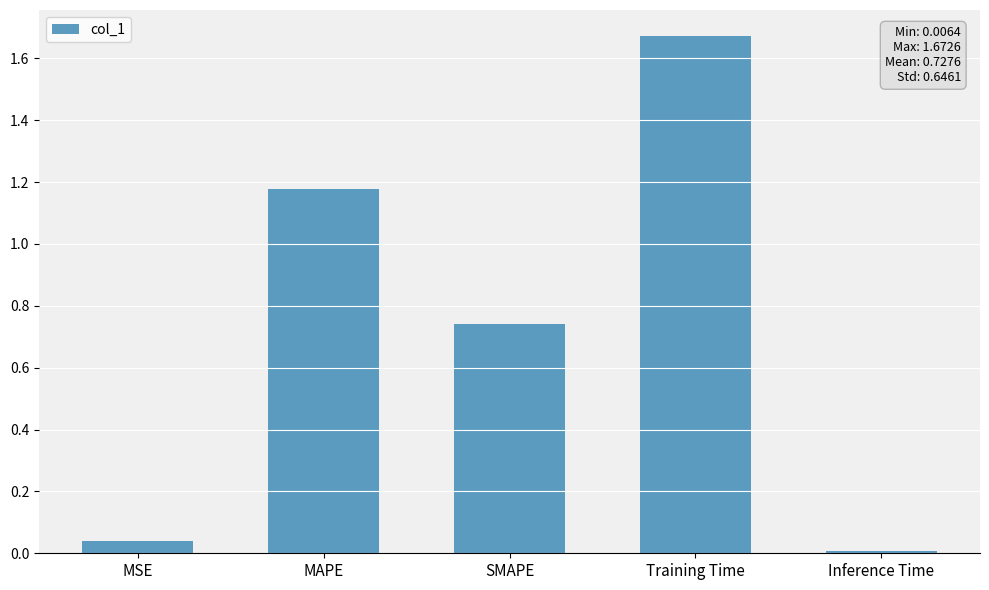

What is the change in value from SMAPE to Training Time?

+0.9